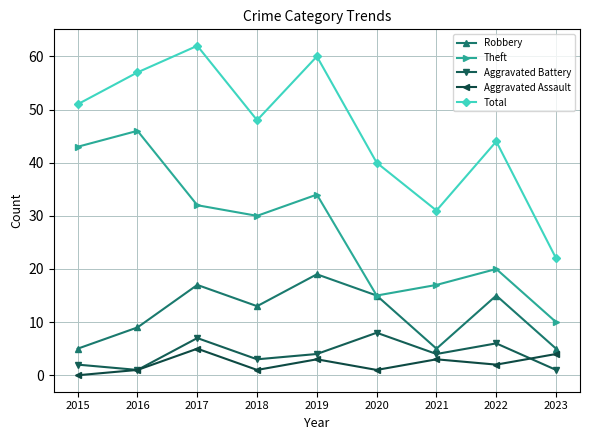

How many lines are shown in the chart?

5